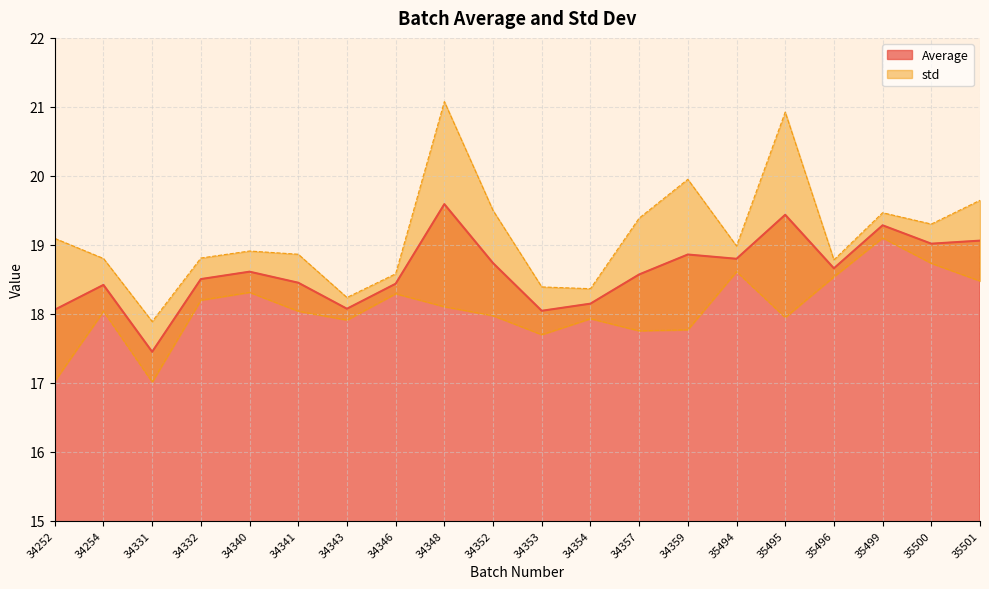

Where is the first local minimum?

34331